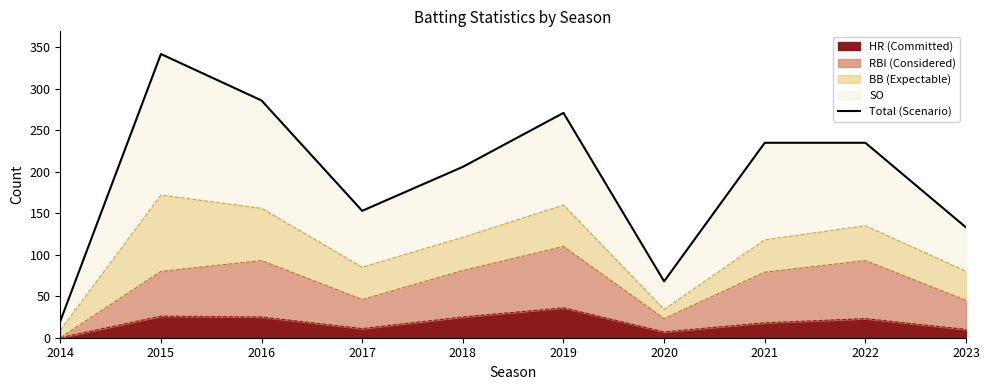

What is the greatest value displayed?

342